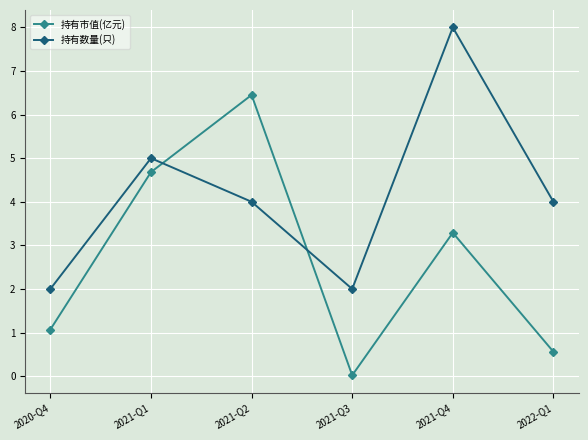

What is the label of the 4th point from the right?

2021-Q2